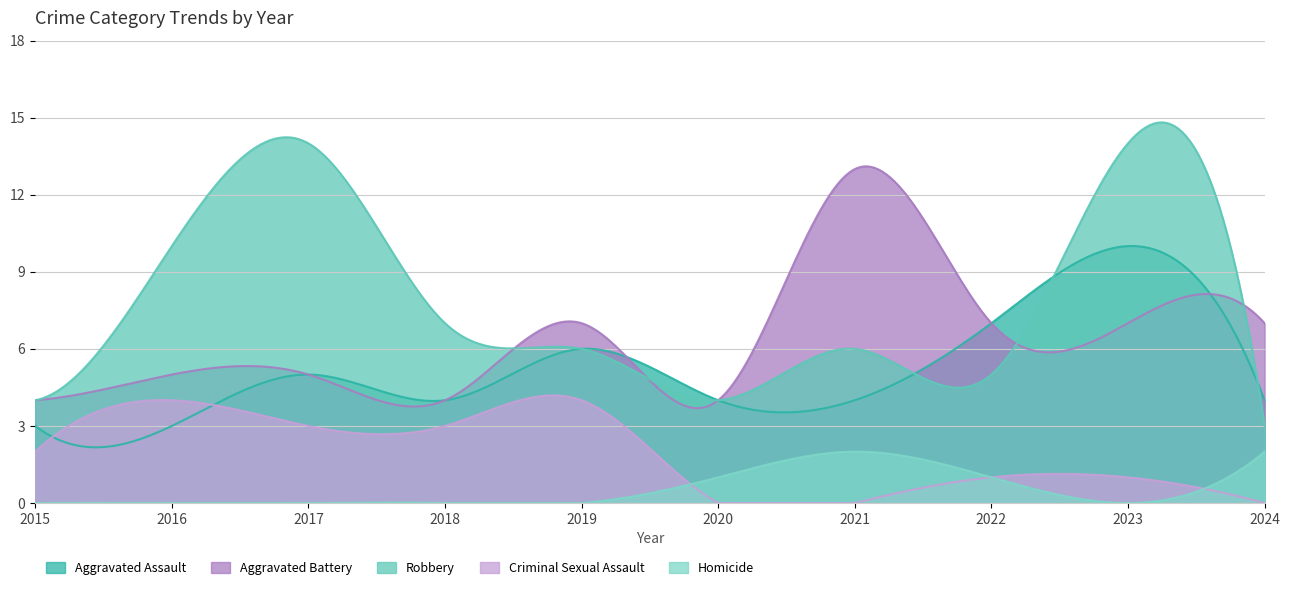

What is the sum of all Aggravated Assault values?

1575.9